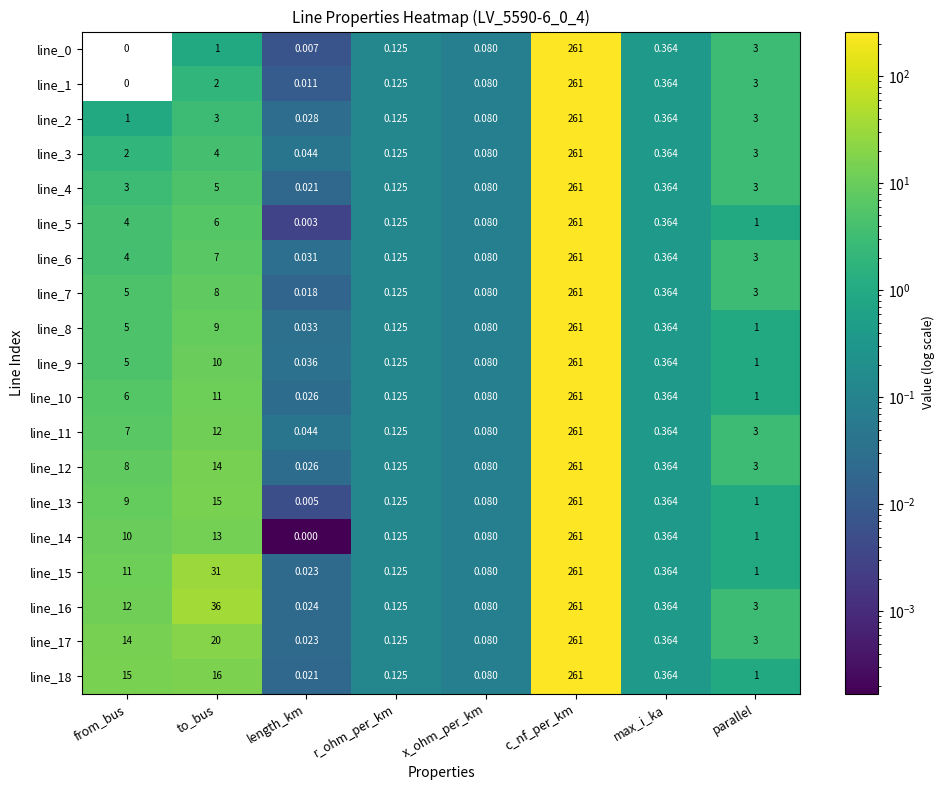

Is the value of line_8 at r_ohm_per_km greater than the value of line_5 at c_nf_per_km?

No